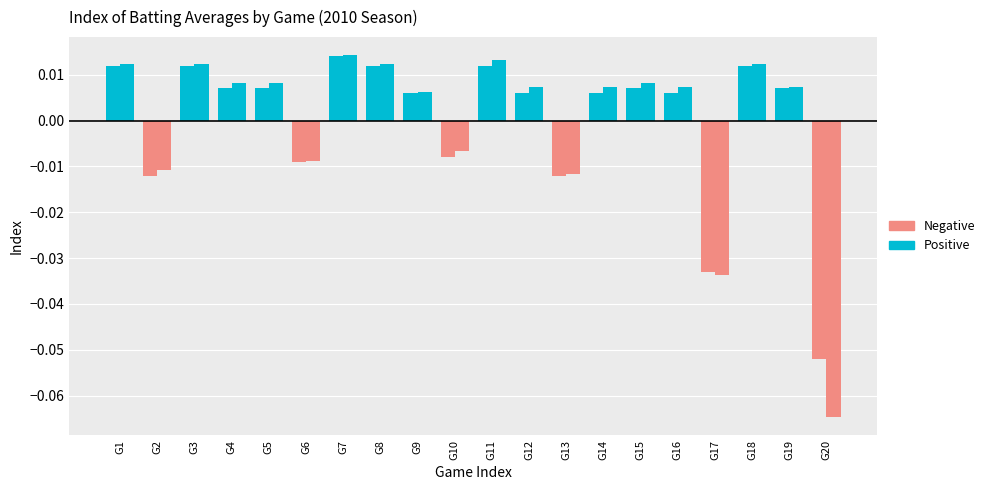

The value of Negative at G12 is 0.0. True or false?

False